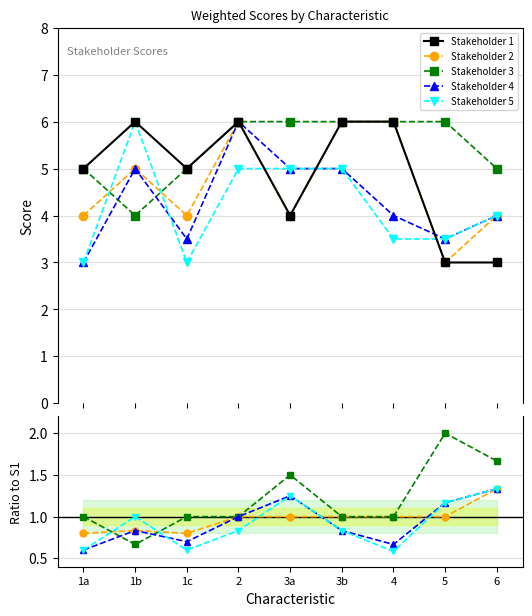

How many intersections are there between Stakeholder 4 and Stakeholder 3?

2